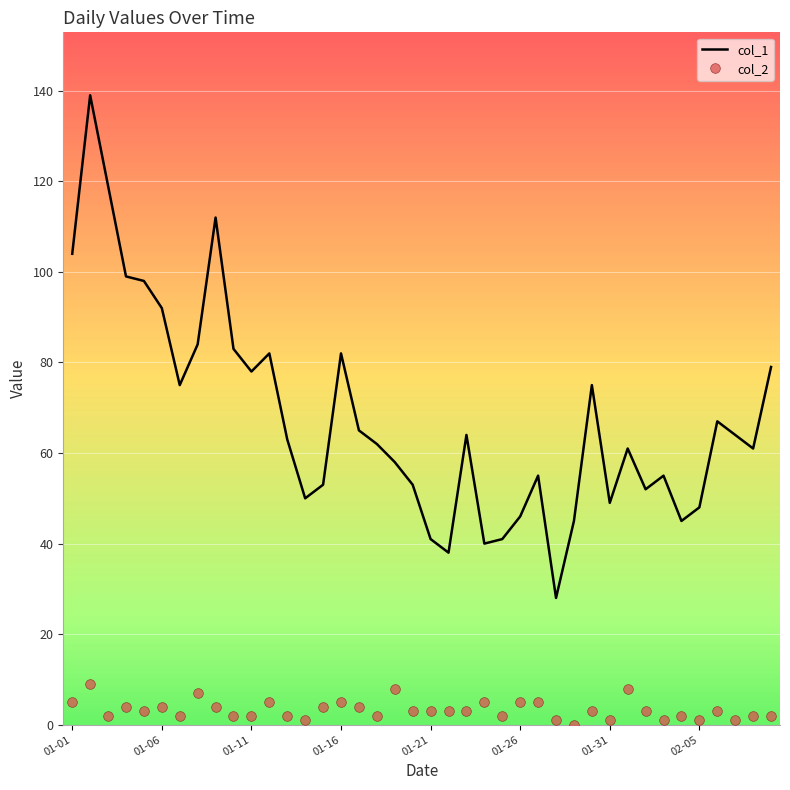

True or false: col_2 and col_1 cross at least once.

False